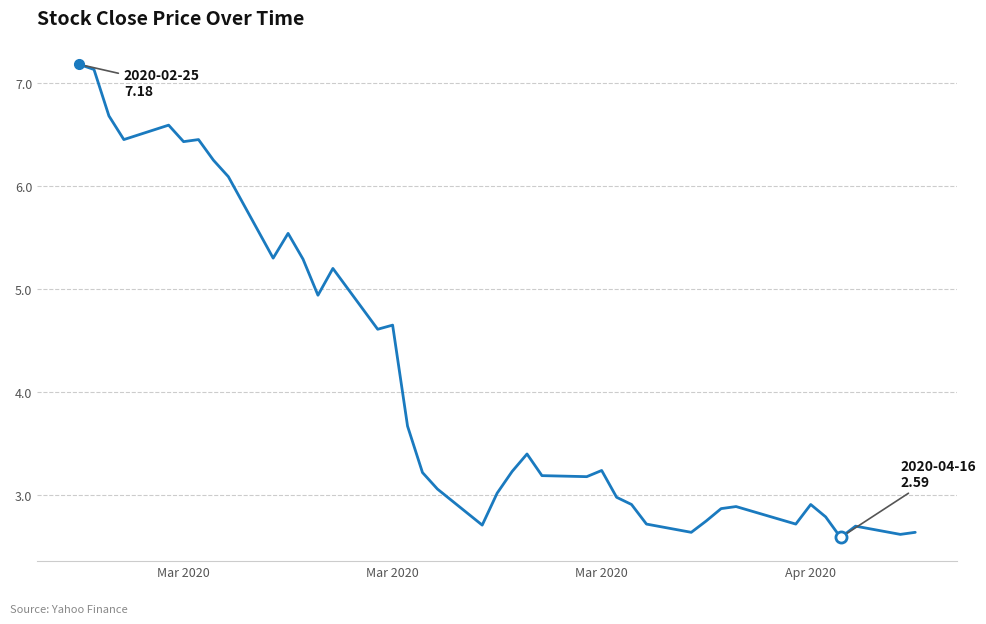

What is the difference between the maximum and minimum values?

4.6